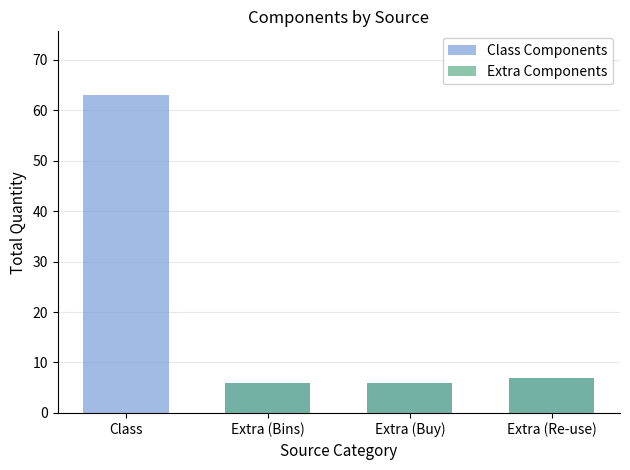

What are all the series names shown in the legend?

Class Components, Extra Components